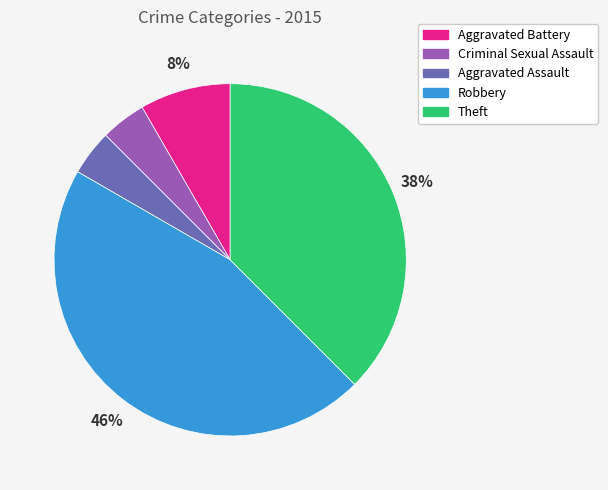

True or false: Criminal Sexual Assault accounts for 19% of the total.

False